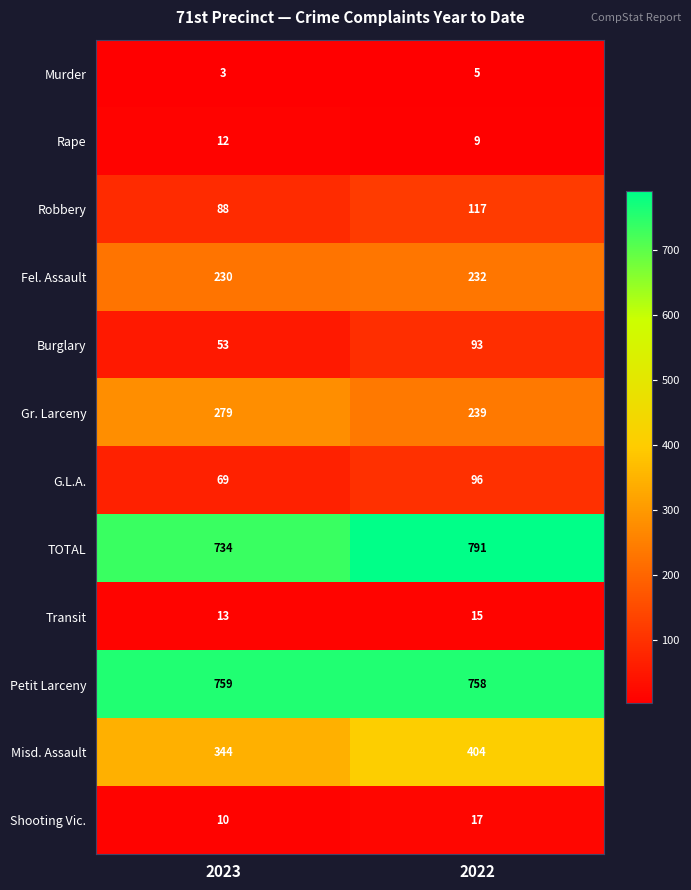

At how many categories does at least one series exceed 222?

2